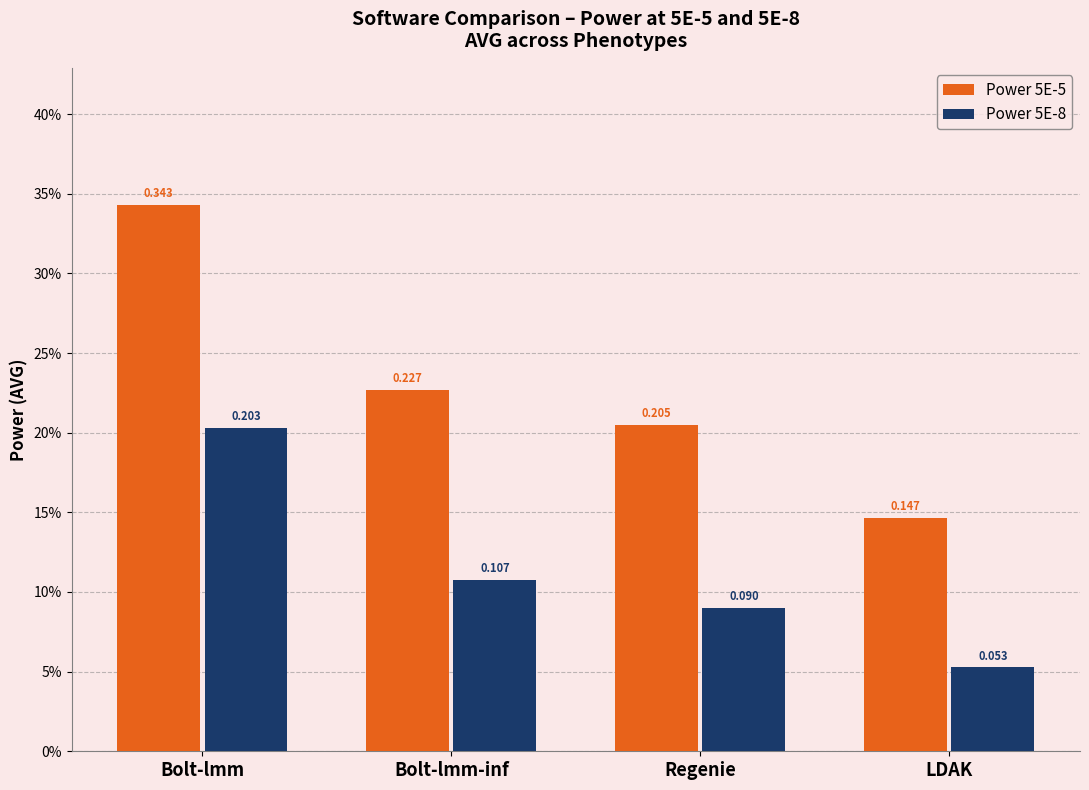

Rank the series at Regenie from lowest to highest value.

Power 5E-8, Power 5E-5